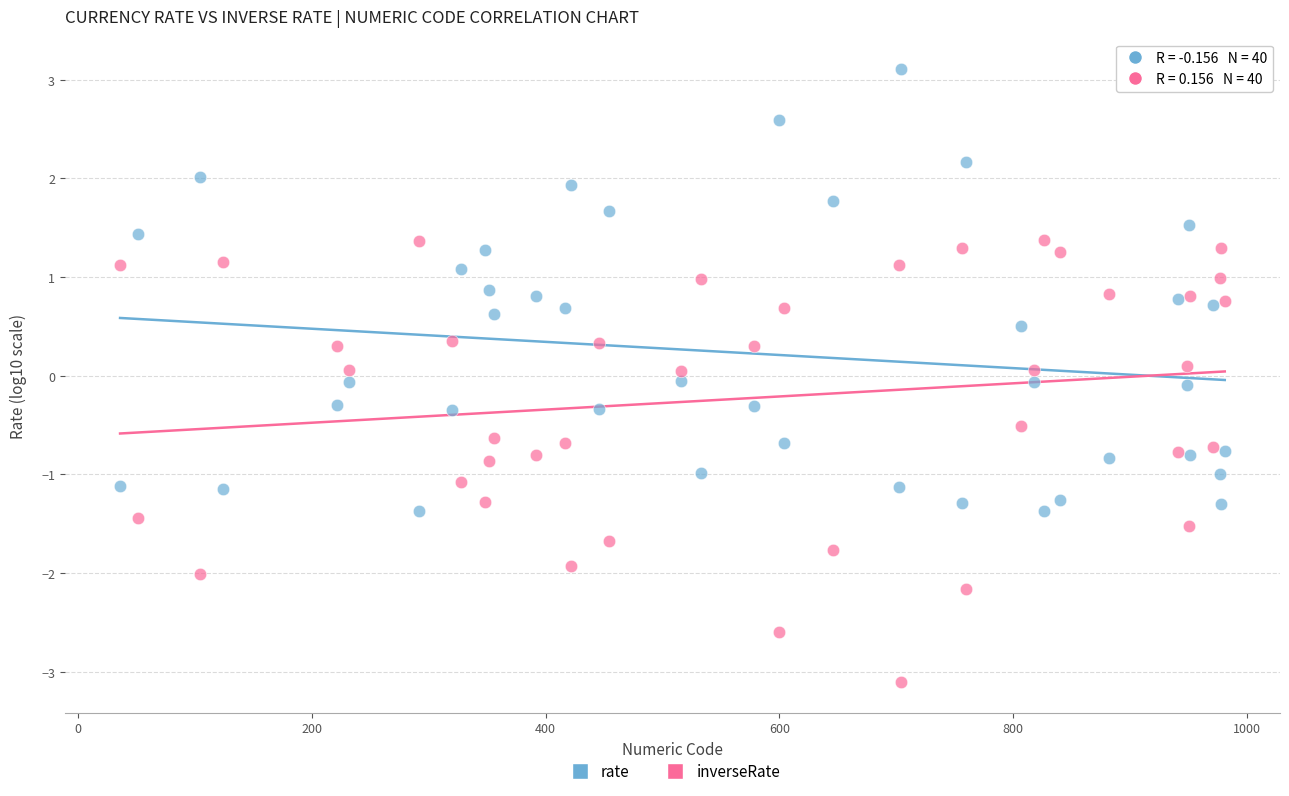

Which series contains the lowest Y value?

inverseRate